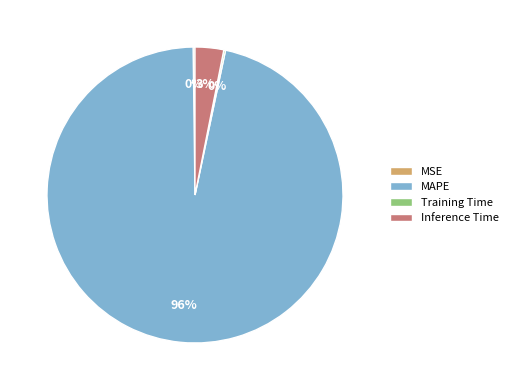

To the nearest percent, what is the average slice percentage?

25%